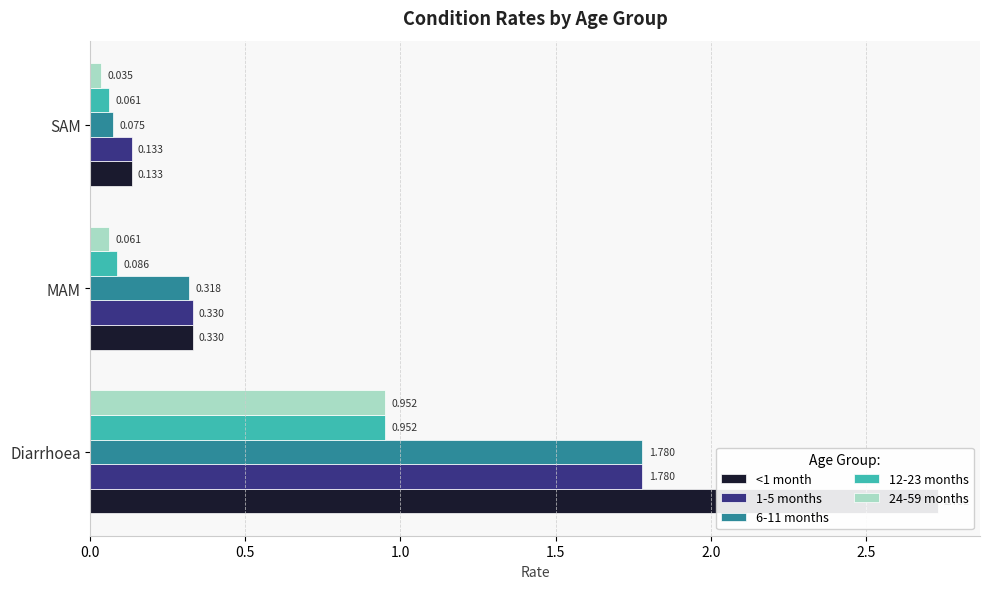

Between Diarrhoea and MAM, which series saw the biggest shift?

<1 month